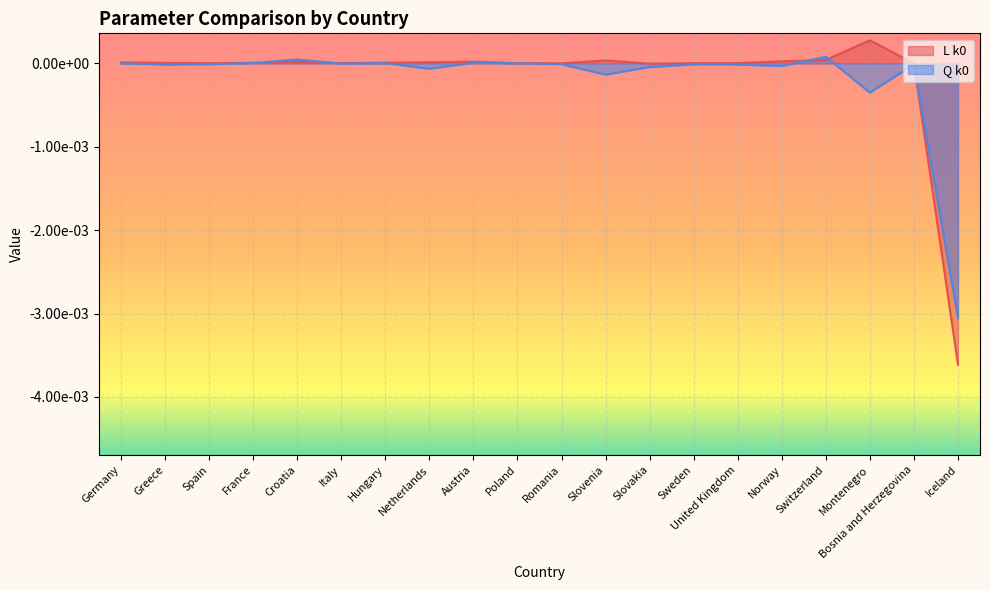

True or false: L k0 has a value of 0.0 at Poland.

False